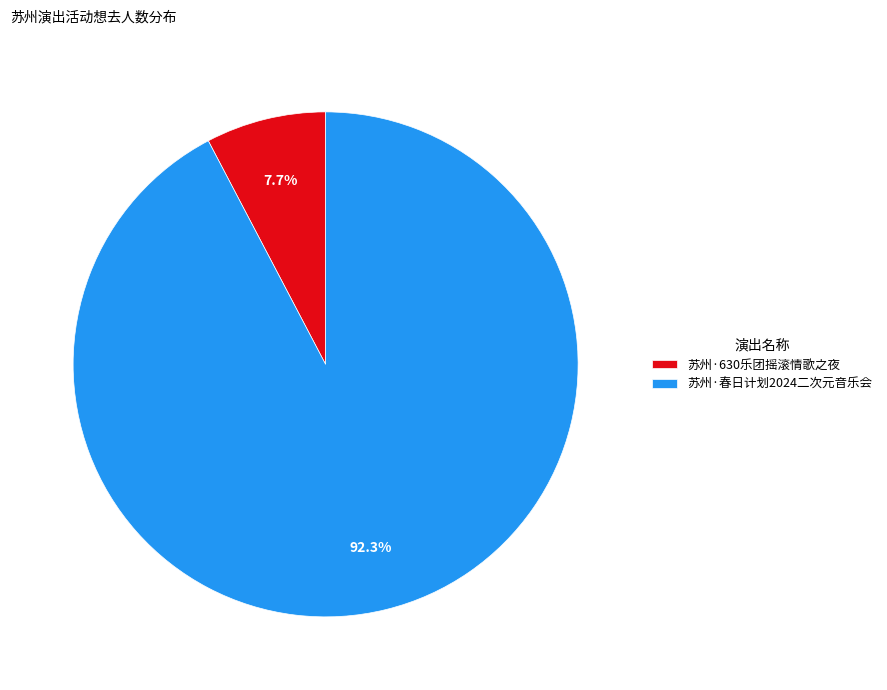

Do 苏州·630乐团摇滚情歌之夜 and 苏州·春日计划2024二次元音乐会 together represent more than half of the pie?

Yes